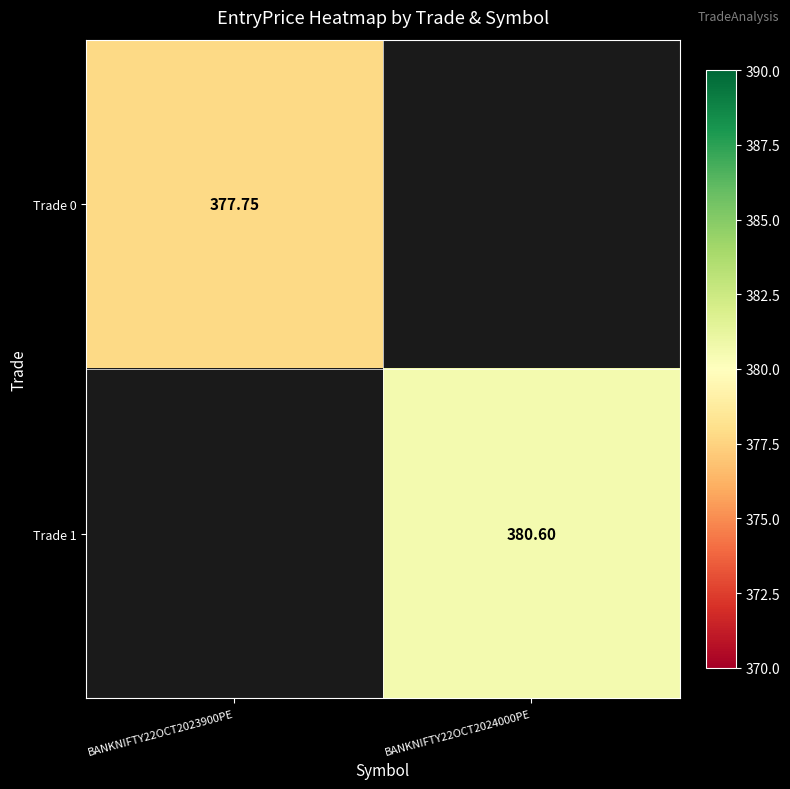

Which category has the lowest value across all series?

BANKNIFTY22OCT2024000PE